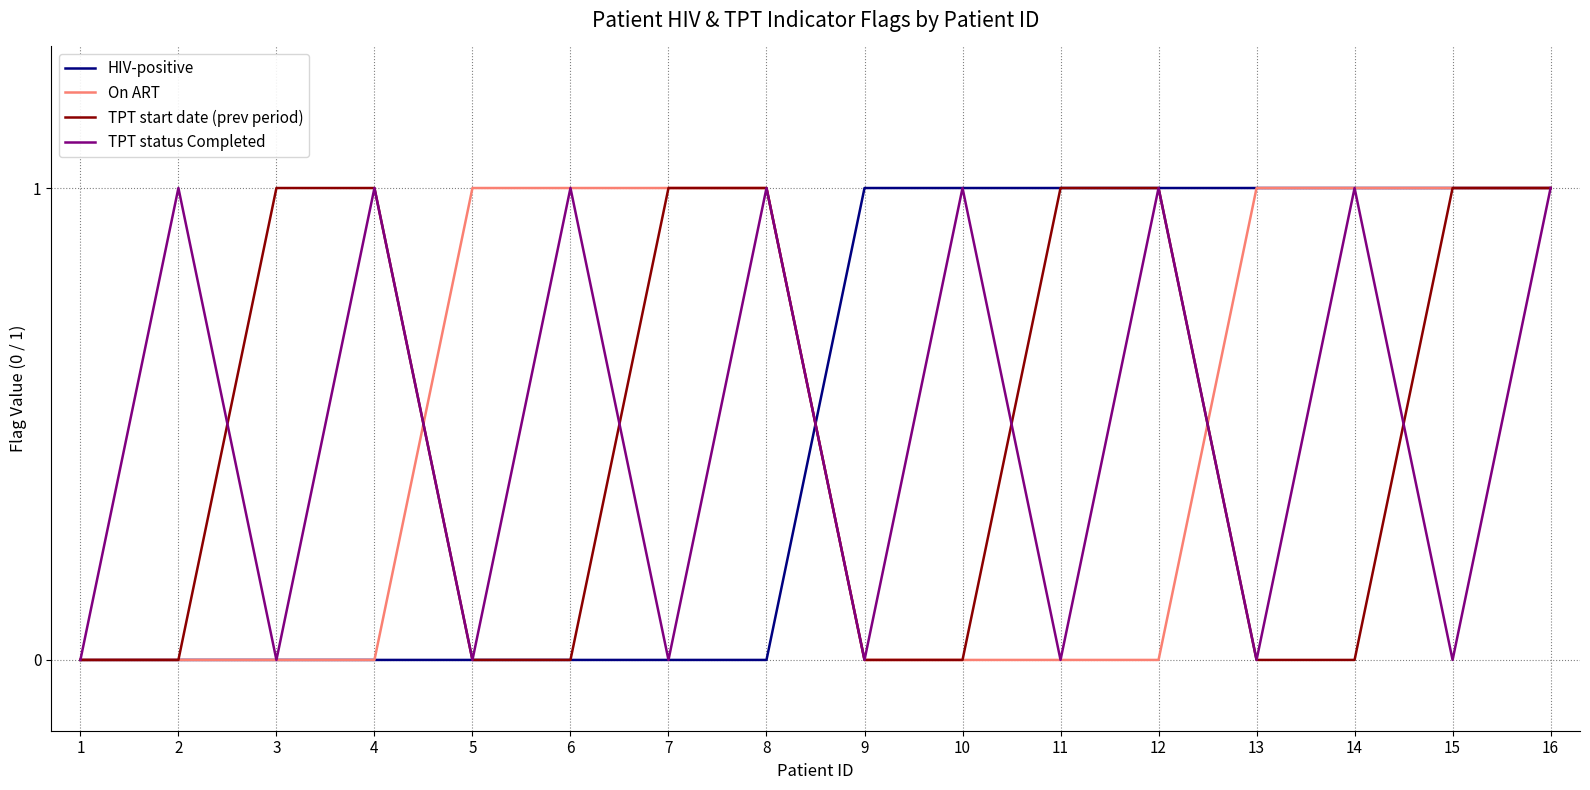

Reading left to right, what are all the values shown in this chart?

HIV-positive: 0	0	0	0	0	0	0	0	1	1	1	1	1	1	1	1
On ART: 0	0	0	0	1	1	1	1	0	0	0	0	1	1	1	1
TPT start date (prev period): 0	0	1	1	0	0	1	1	0	0	1	1	0	0	1	1
TPT status Completed: 0	1	0	1	0	1	0	1	0	1	0	1	0	1	0	1